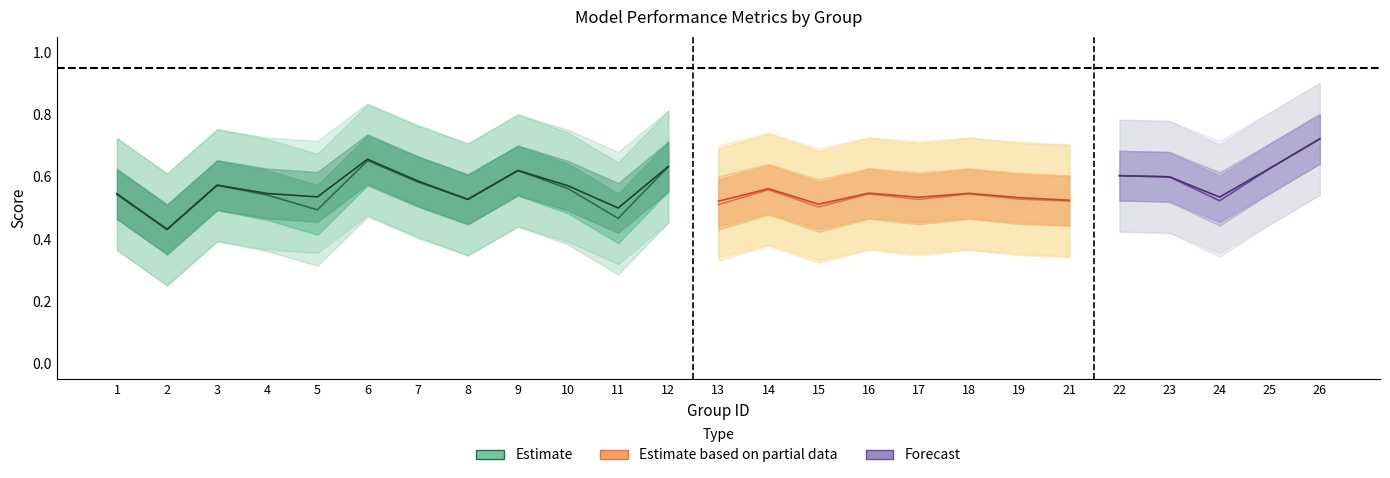

The f1 series shows 0.9 at 22. True or false?

False